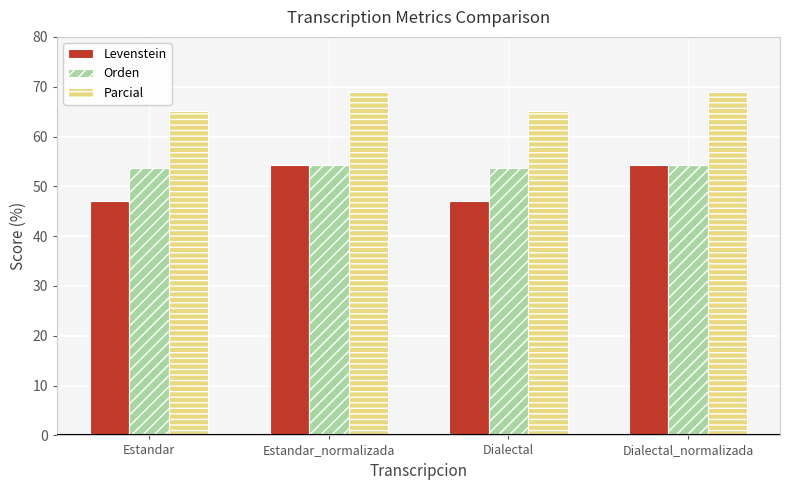

What are all the series names shown in the legend?

Levenstein, Orden, Parcial